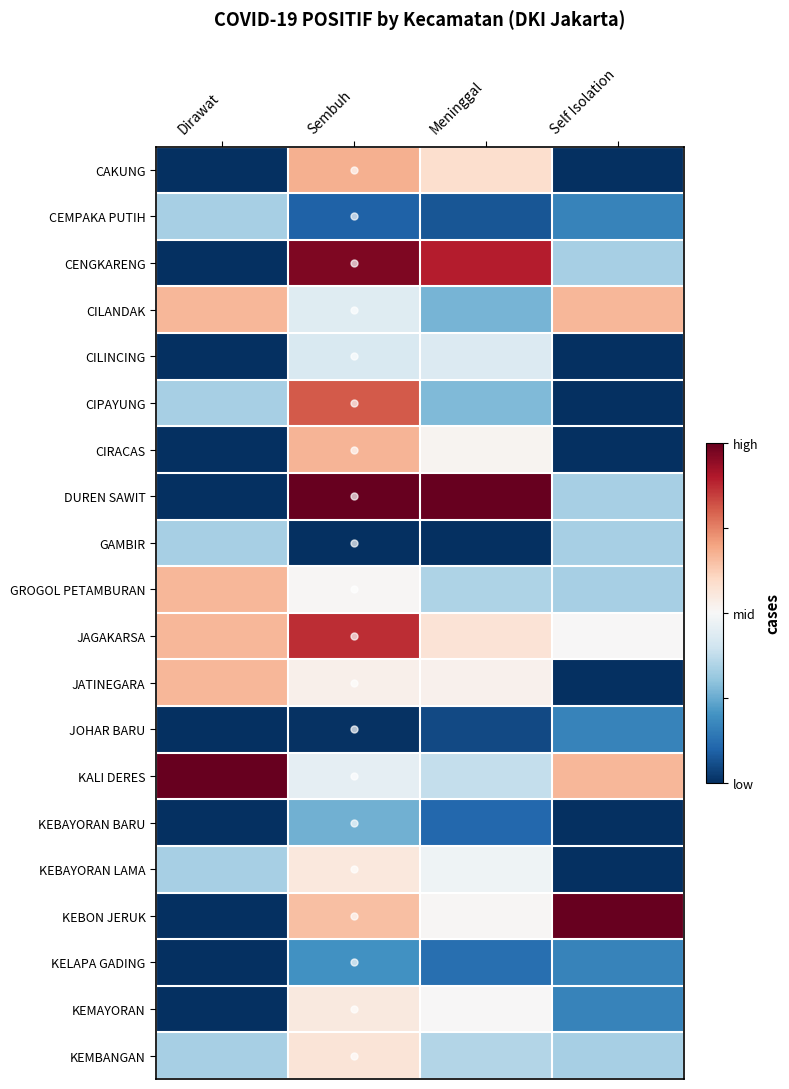

Rank the series by their maximum value, from lowest to highest.

JOHAR BARU, KELAPA GADING, KEBAYORAN BARU, CEMPAKA PUTIH, GAMBIR, CILINCING, KEMAYORAN, KEBAYORAN LAMA, KEMBANGAN, CILANDAK, GROGOL PETAMBURAN, JATINEGARA, CIRACAS, CAKUNG, CIPAYUNG, JAGAKARSA, CENGKARENG, DUREN SAWIT, KALI DERES, KEBON JERUK